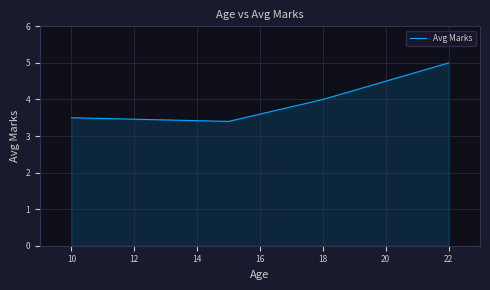

What is the smallest value displayed?

3.4